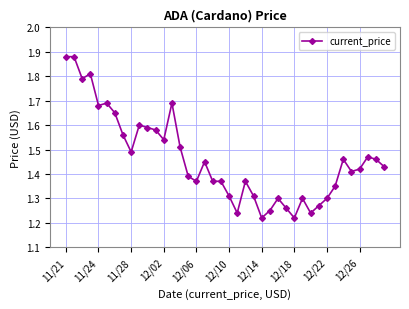

True or false: there are more than 2 points higher than both neighbors.

True